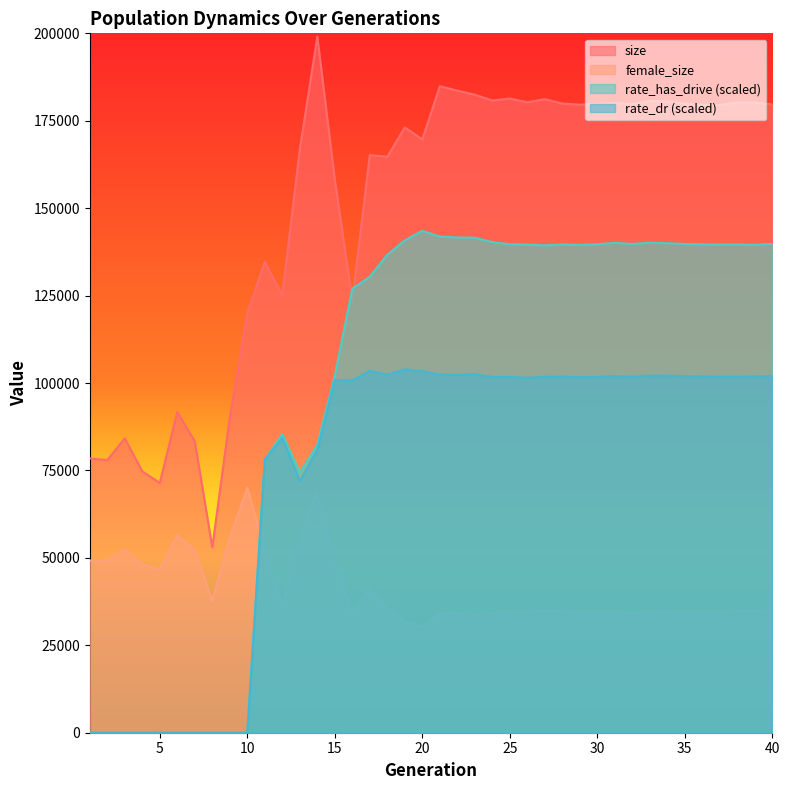

List the series in order of their overall mean, lowest first.

female_size, rate_dr (scaled), rate_has_drive (scaled), size